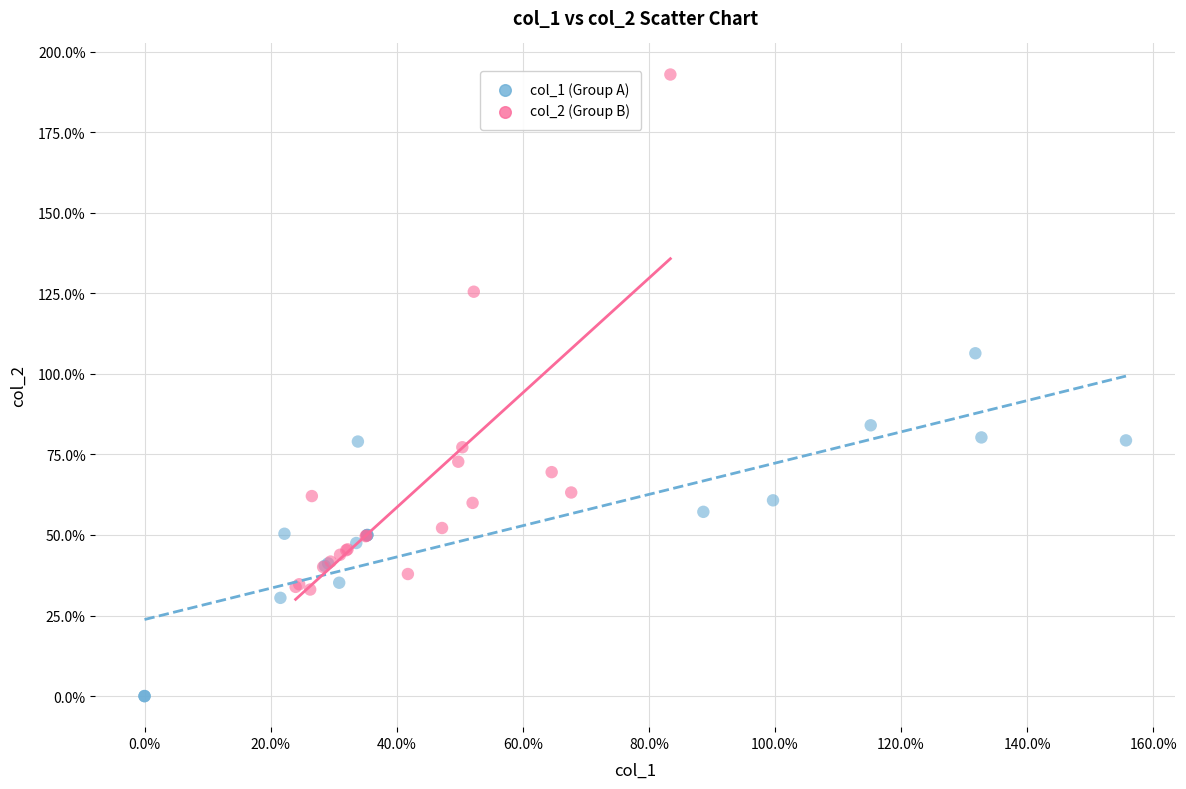

Which series reaches the minimum Y coordinate?

col_1 (Group A)